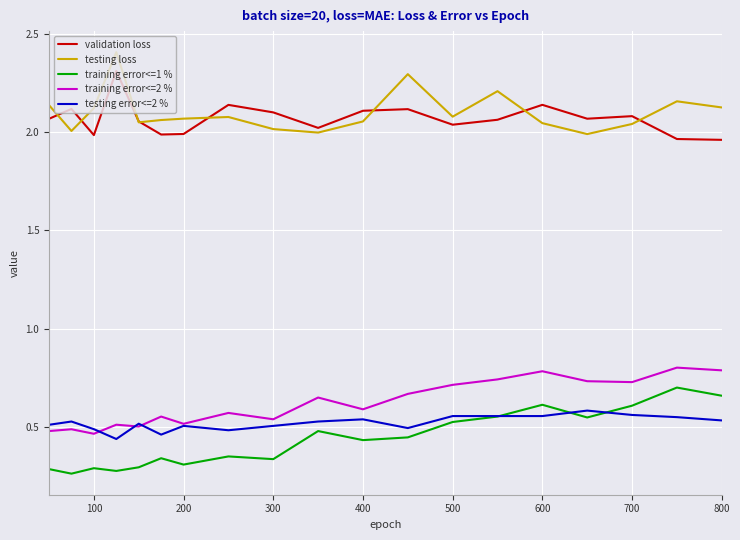

How many lines are shown in the chart?

5